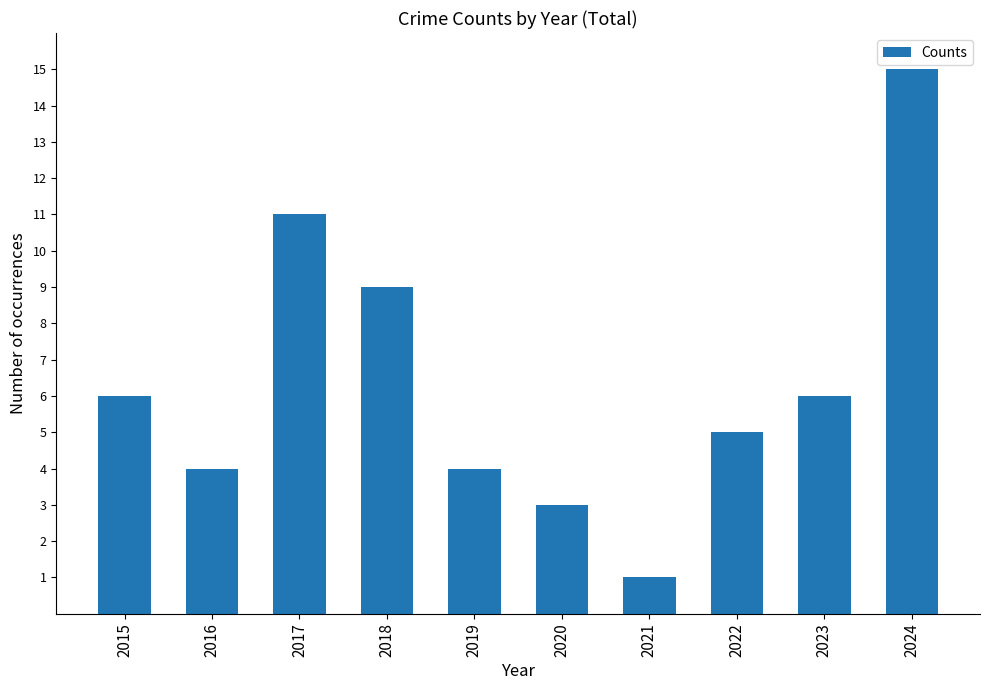

Which category has the highest value across all series?

2024